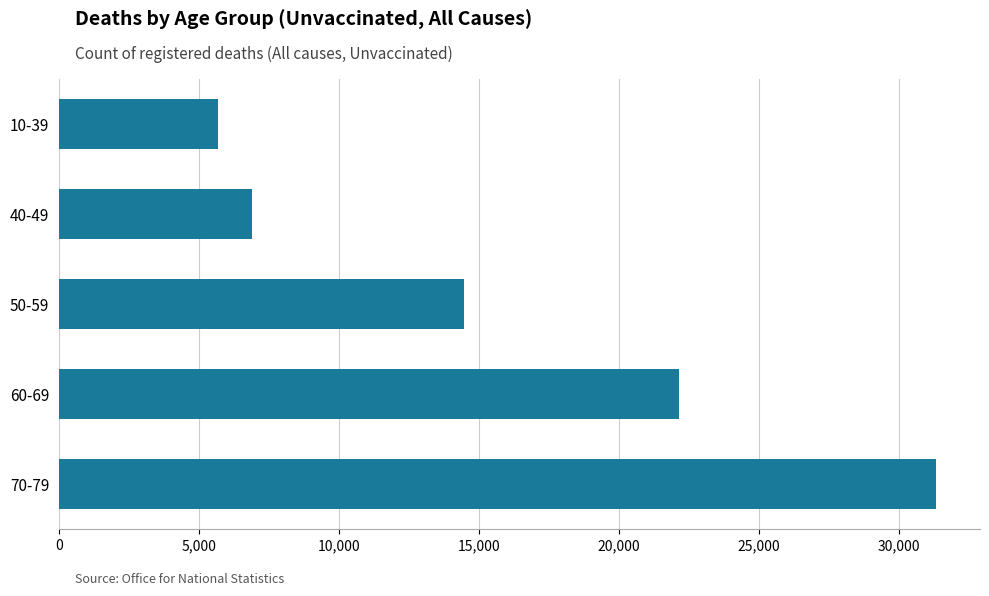

What is the change in value from 10-39 to 50-59?

+8788